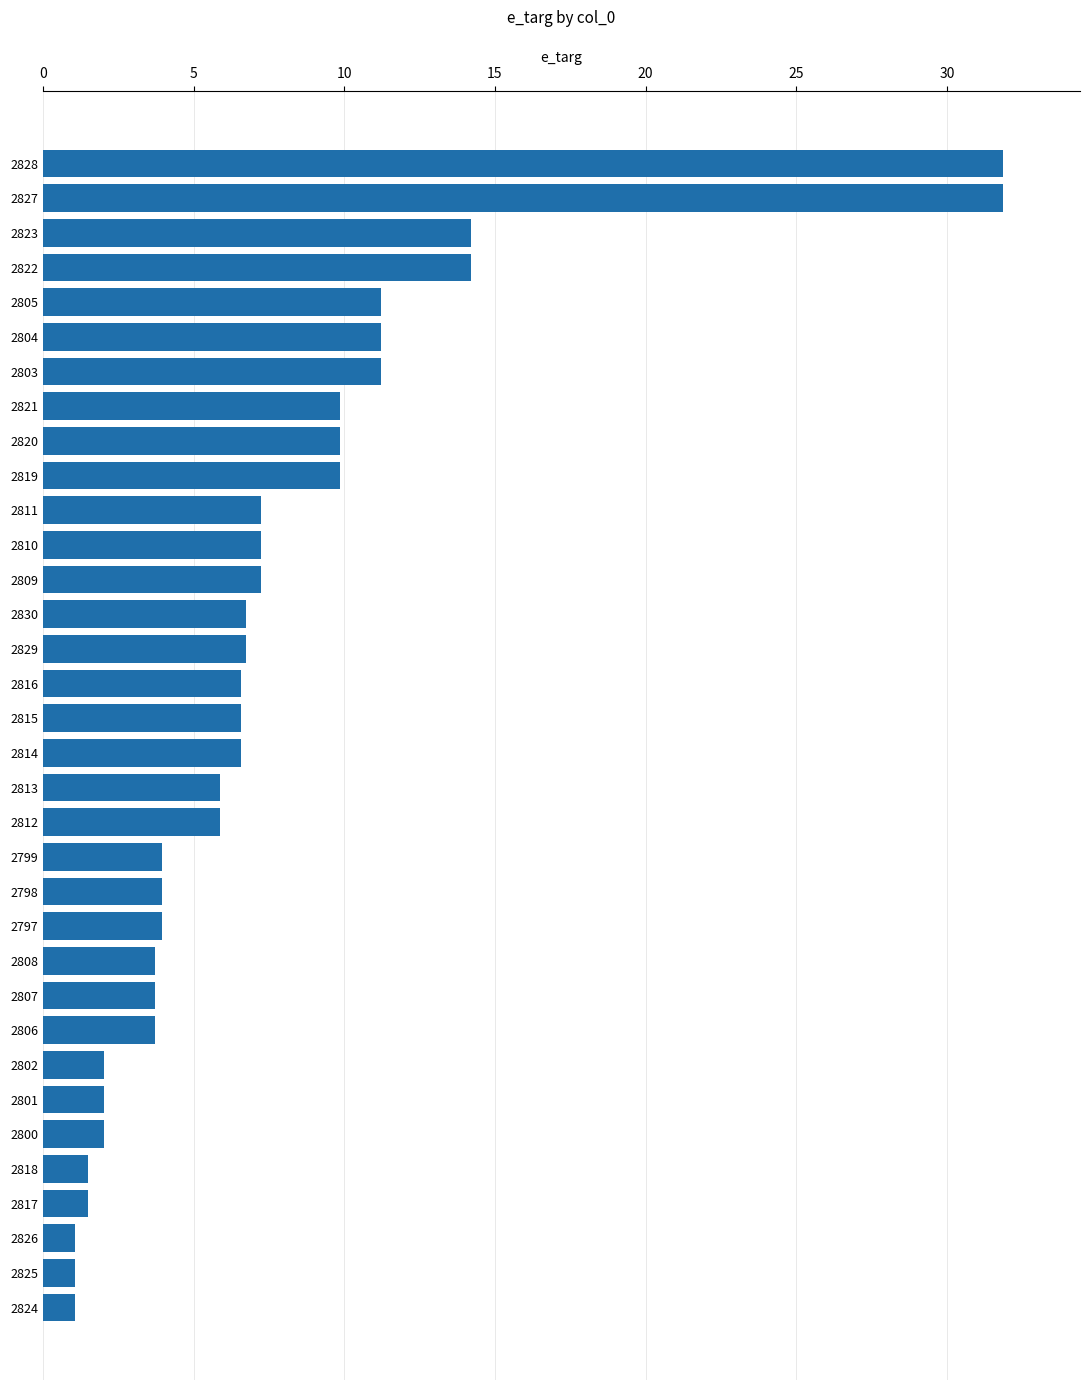

Which has a higher value, 2815 or 2819?

2819